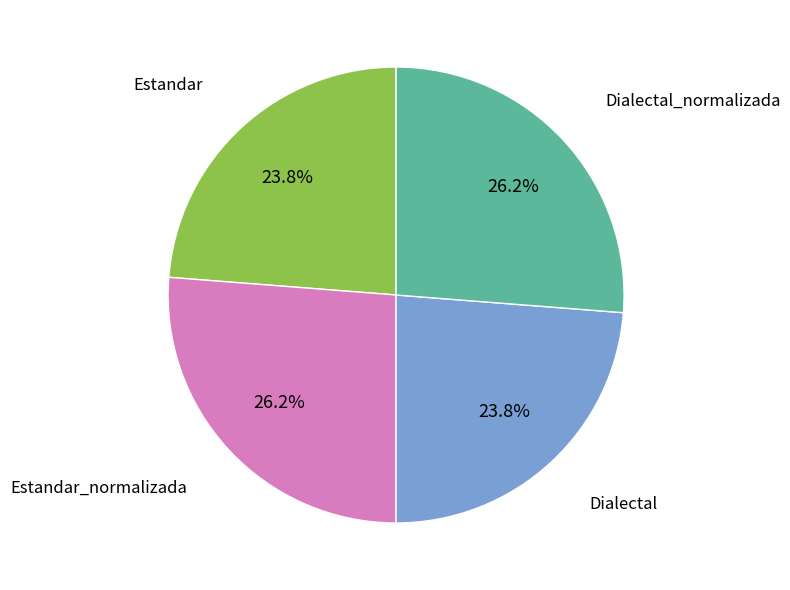

How many slices are in this pie chart?

4